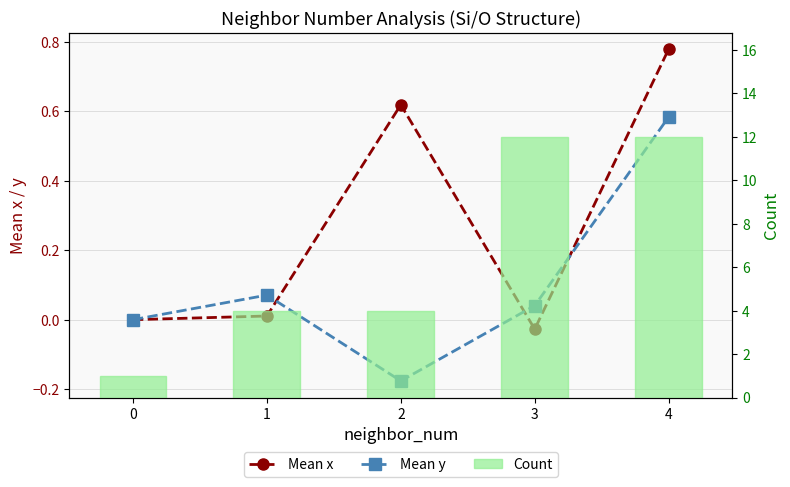

How many Count values are between 4 and 12?

4